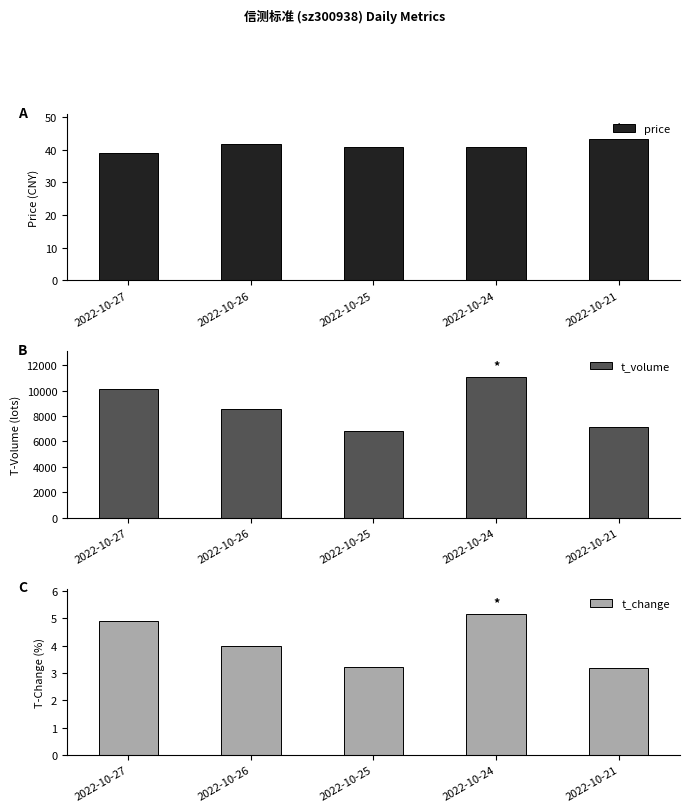

At 2022-10-27, list the series in order from largest to smallest.

t_volume, price, t_change